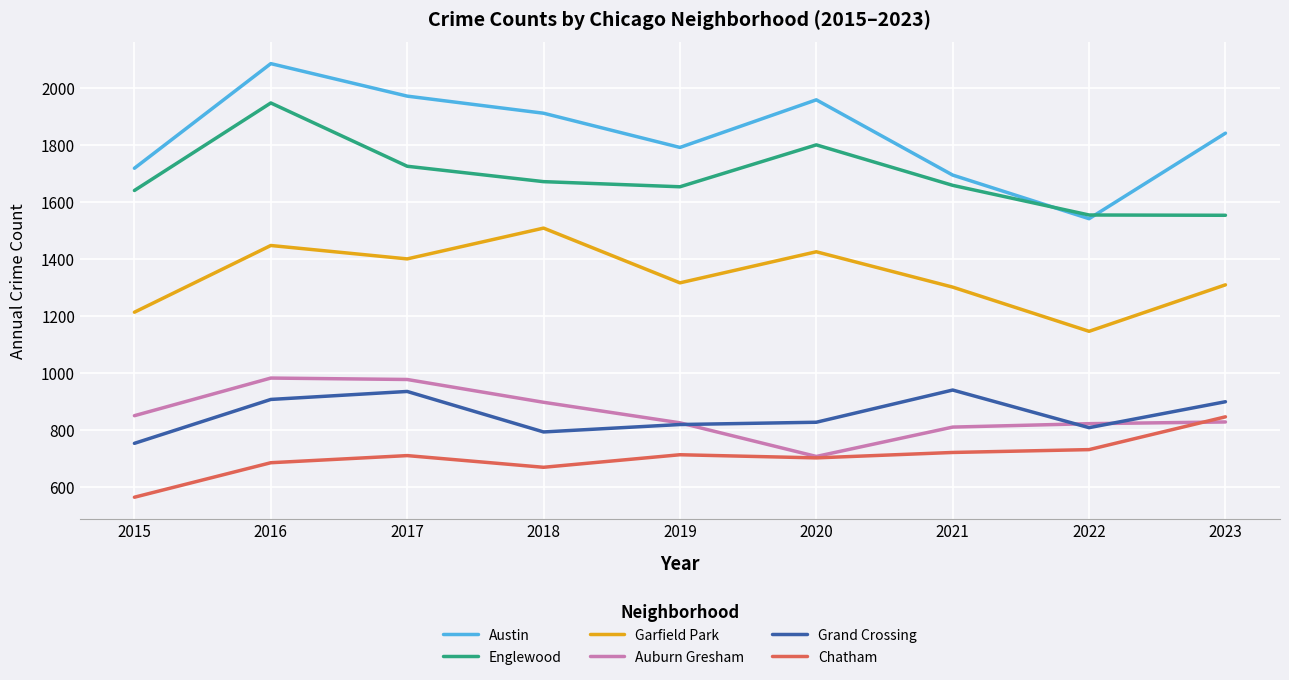

Which series has the largest range (max minus min)?

Austin